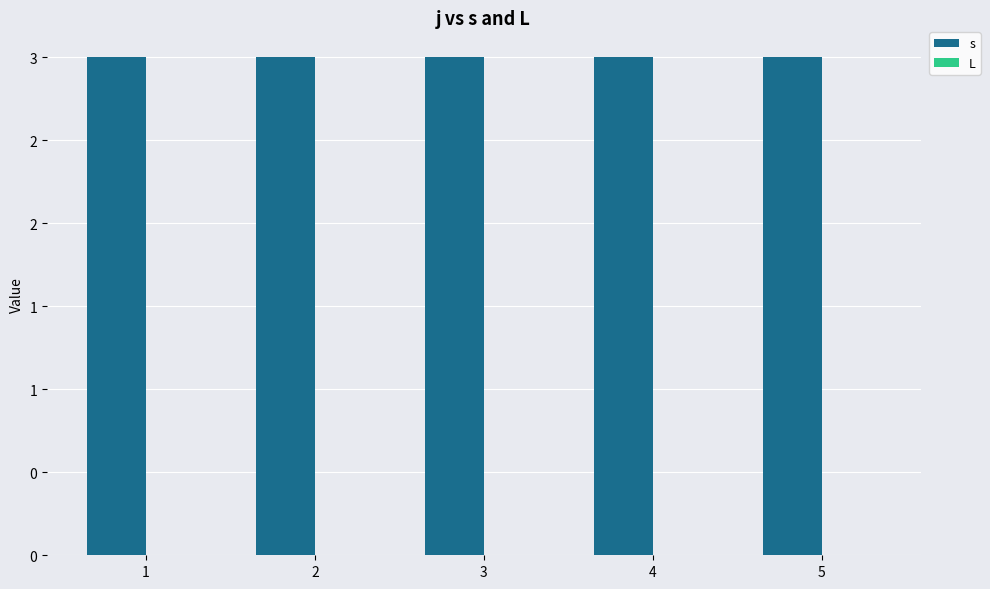

Which series has the largest total across all categories?

s